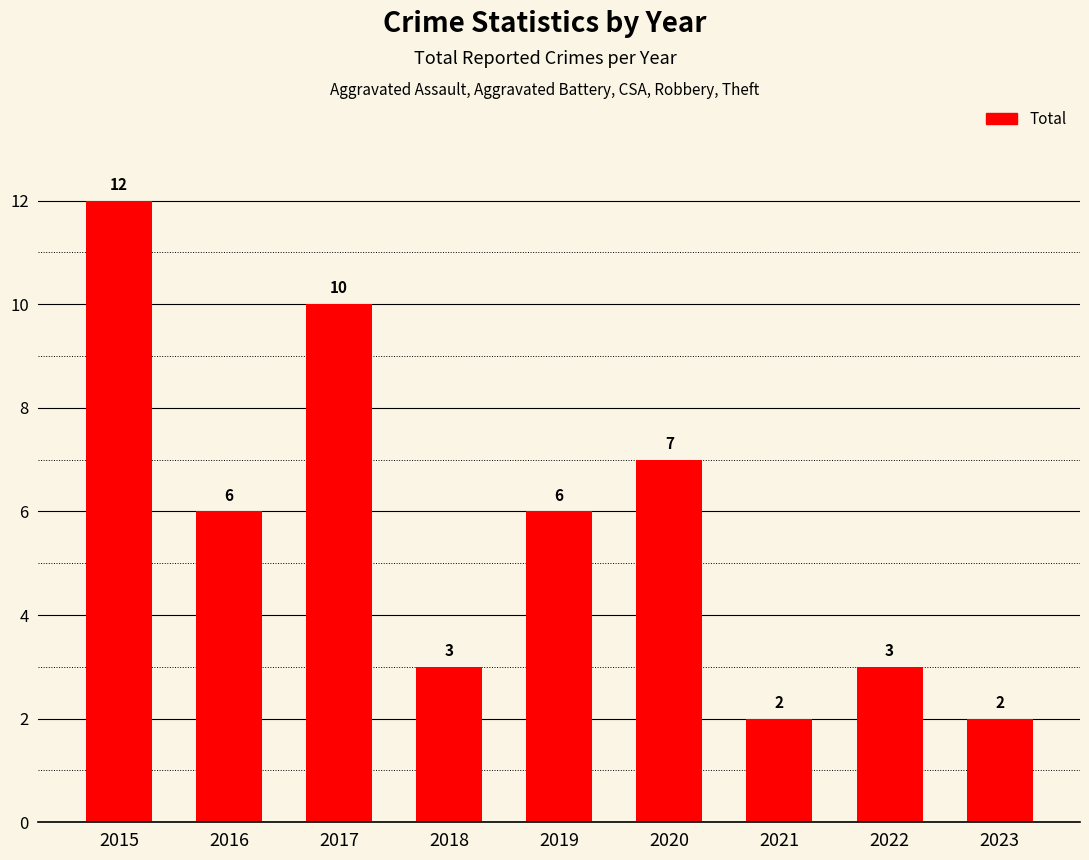

What is the sum of all values?

51